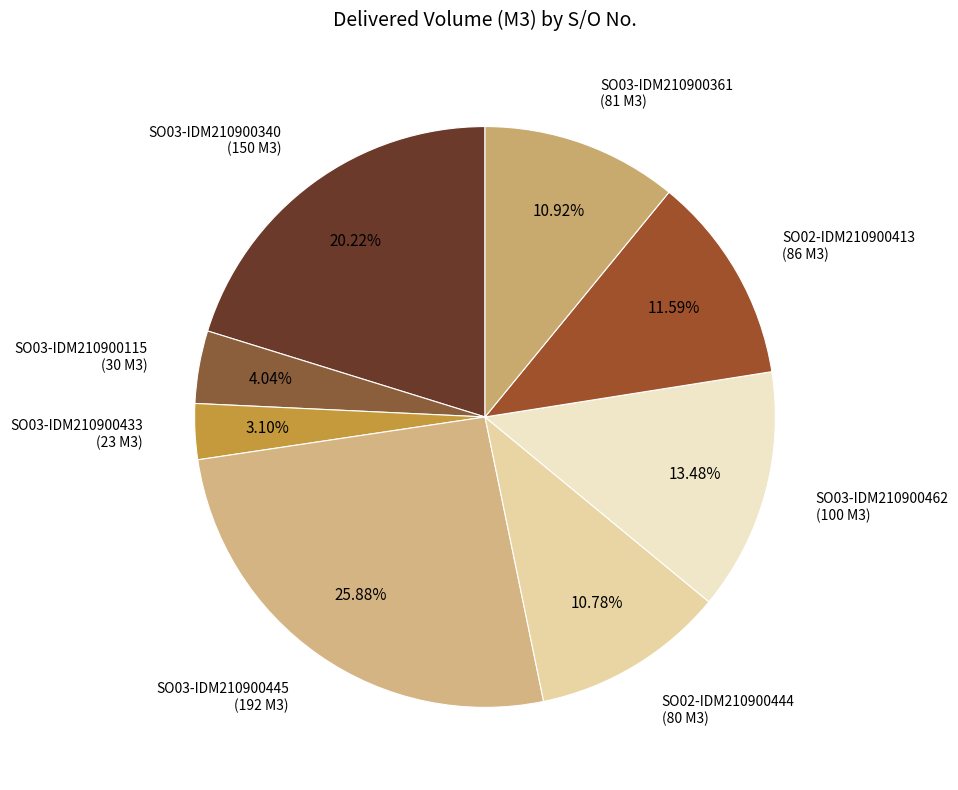

How many segments does this pie chart have?

8